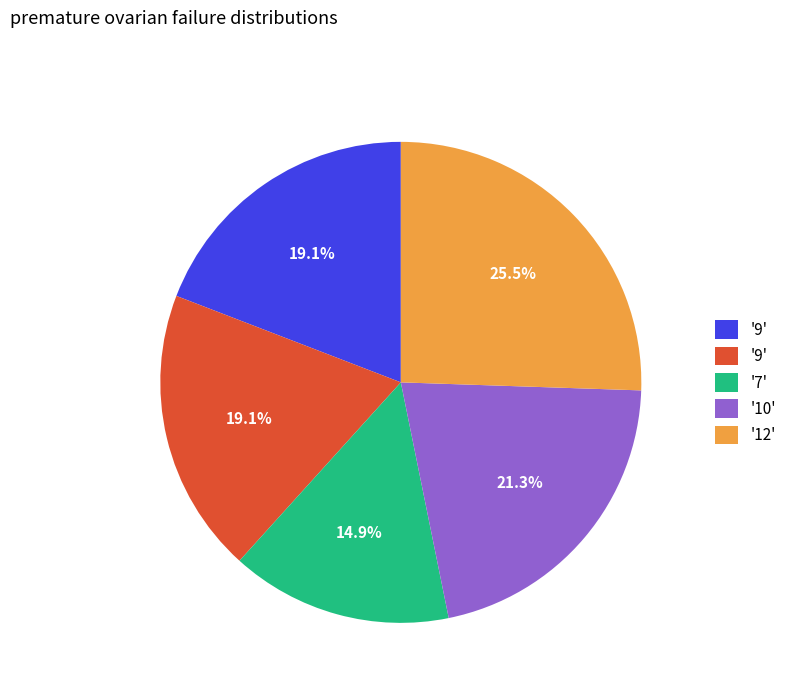

Is there any slice that represents more than half of the pie?

No